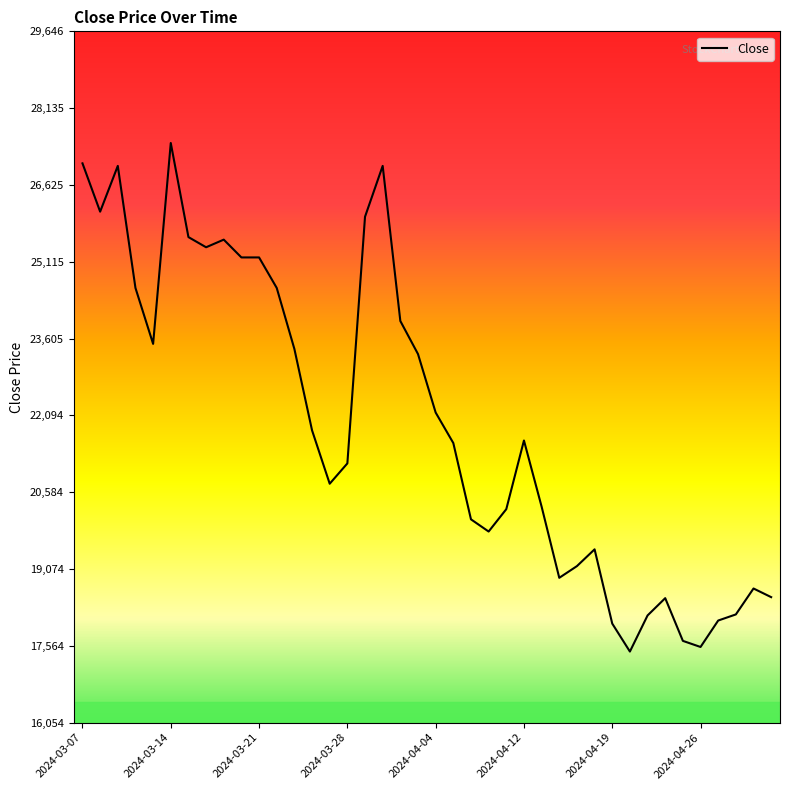

What is the minimum value shown in the chart?

17450